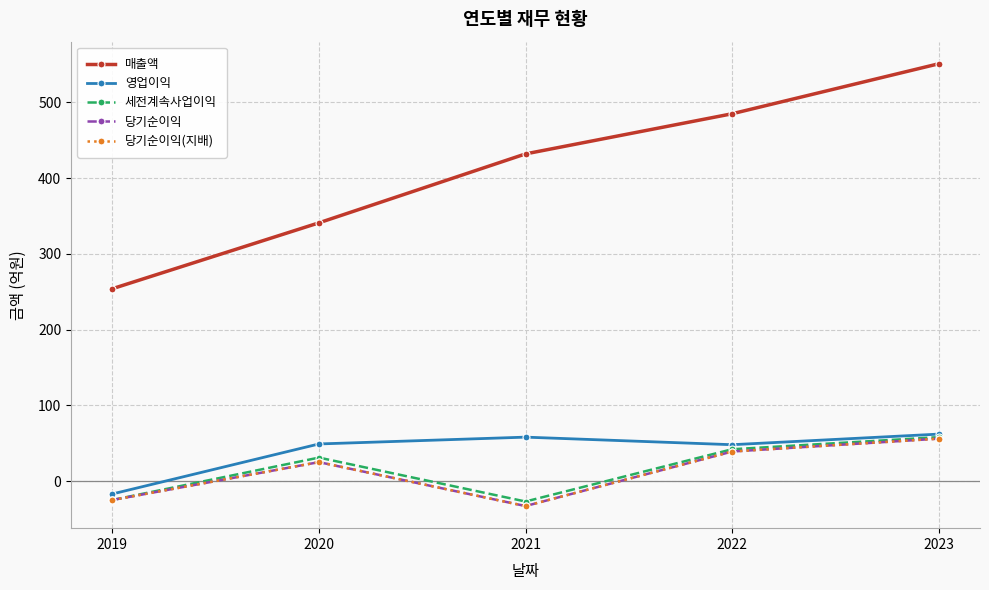

What is the value of the 당기순이익(지배) point at the 4th from the left?

39